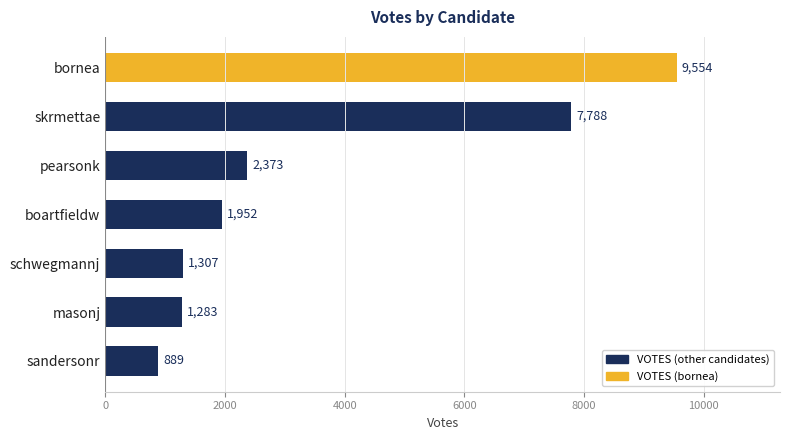

What is the minimum value shown in the chart?

889